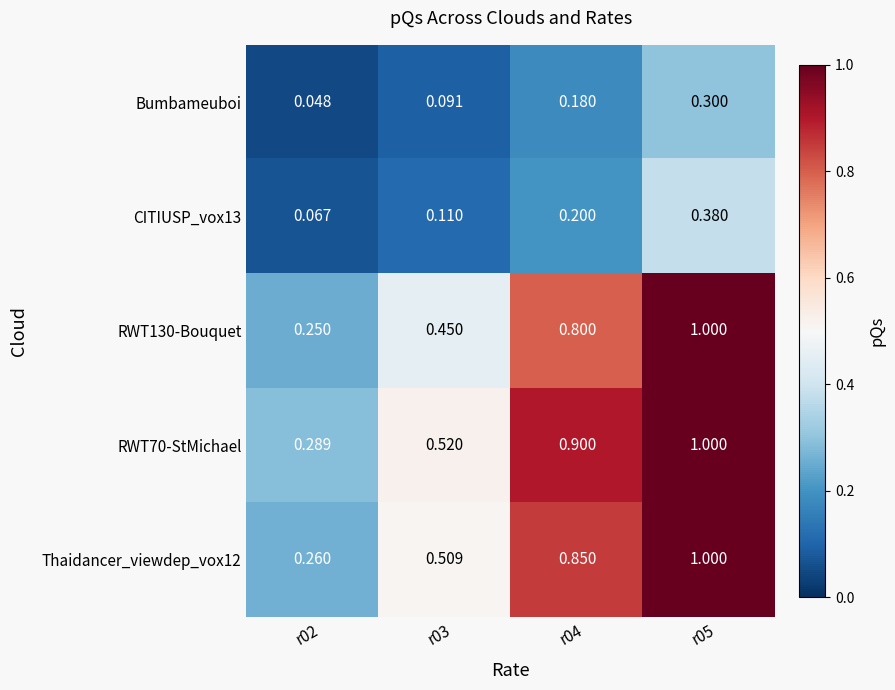

Reading right to left, extract all data points from this chart.

Bumbameuboi: r05=0.3	r04=0.2	r03=0.1	r02=0.0
CITIUSP_vox13: r05=0.4	r04=0.2	r03=0.1	r02=0.1
RWT130-Bouquet: r05=1.0	r04=0.8	r03=0.5	r02=0.2
RWT70-StMichael: r05=1.0	r04=0.9	r03=0.5	r02=0.3
Thaidancer_viewdep_vox12: r05=1.0	r04=0.8	r03=0.5	r02=0.3